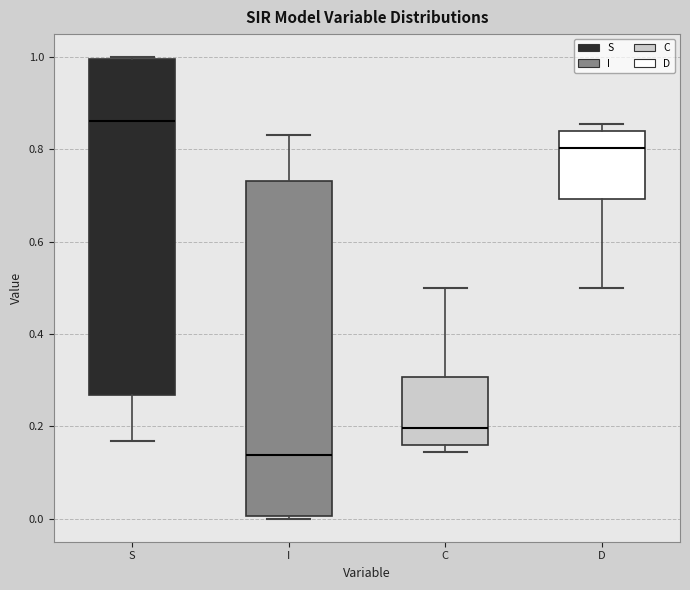

Reading left to right, transcribe this box plot: for each box, give where its median line is, the range the box spans, and where its two whiskers end, as read against the y-axis. The values are not printed on the chart, so give them approximately, as read against the axis.

S: median 0.86, box 0.26 to 1.00, whiskers 0.16 to 1.00
I: median 0.14, box 0.00 to 0.74, whiskers 0.00 to 0.84
C: median 0.20, box 0.16 to 0.30, whiskers 0.14 to 0.50
D: median 0.80, box 0.70 to 0.84, whiskers 0.50 to 0.86